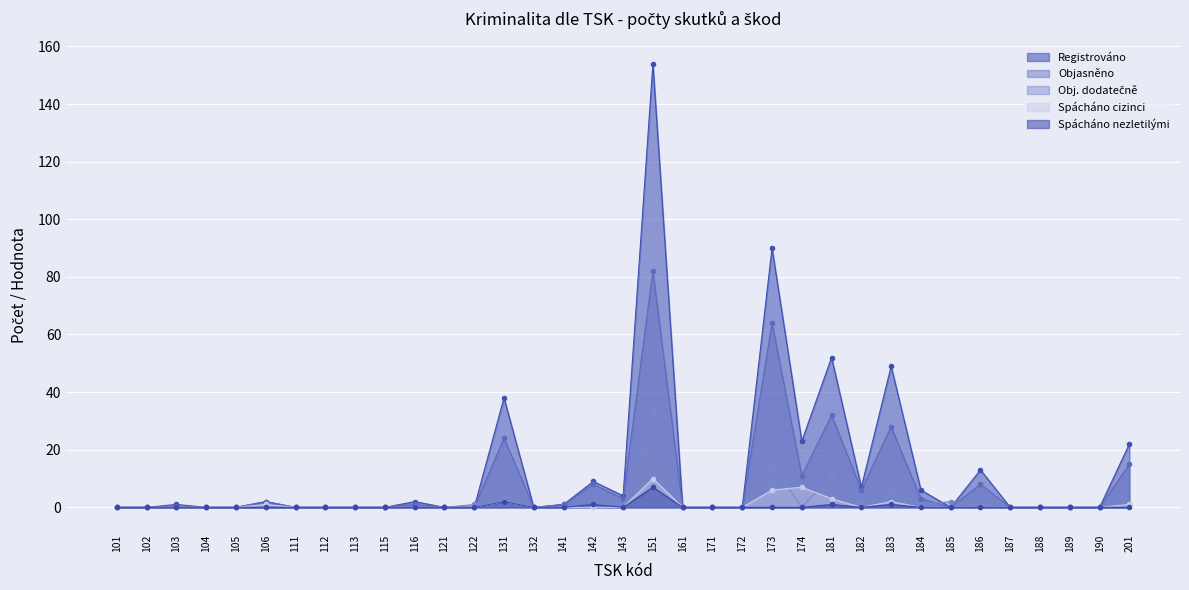

True or false: Spácháno cizinci and Objasněno cross at least once.

False